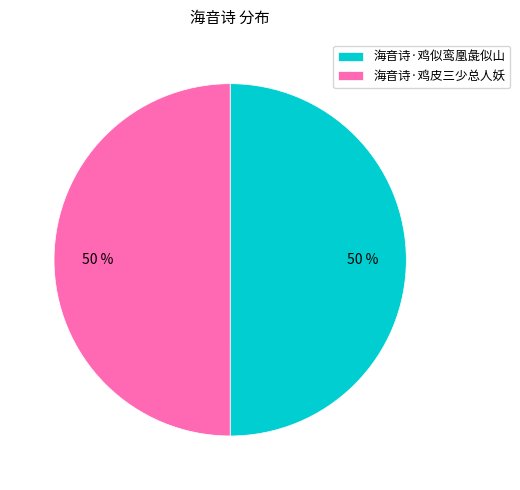

Is the sum of 海音诗·鸡似鸾凰彘似山 and 海音诗·鸡皮三少总人妖 greater than half?

Yes